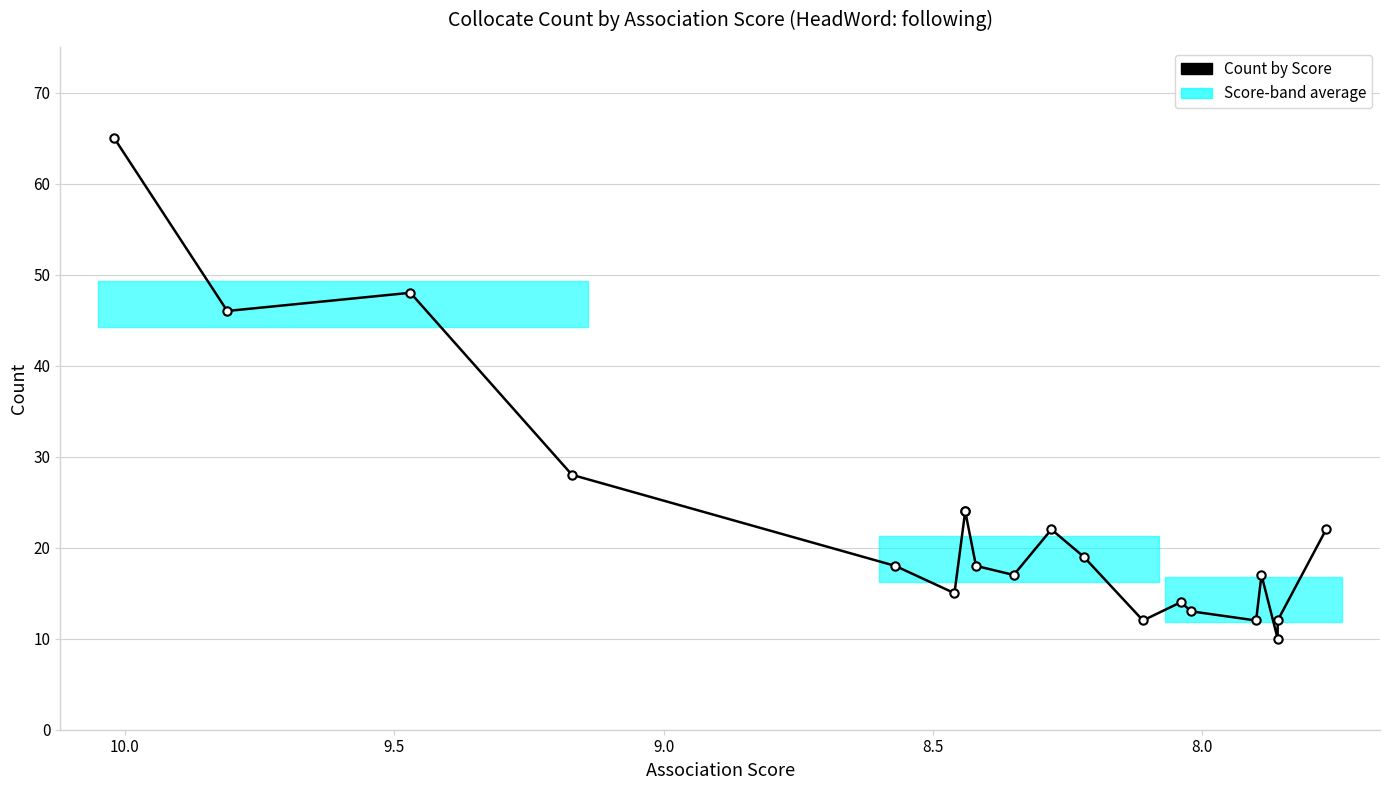

Does the chart have visible grid lines?

Yes